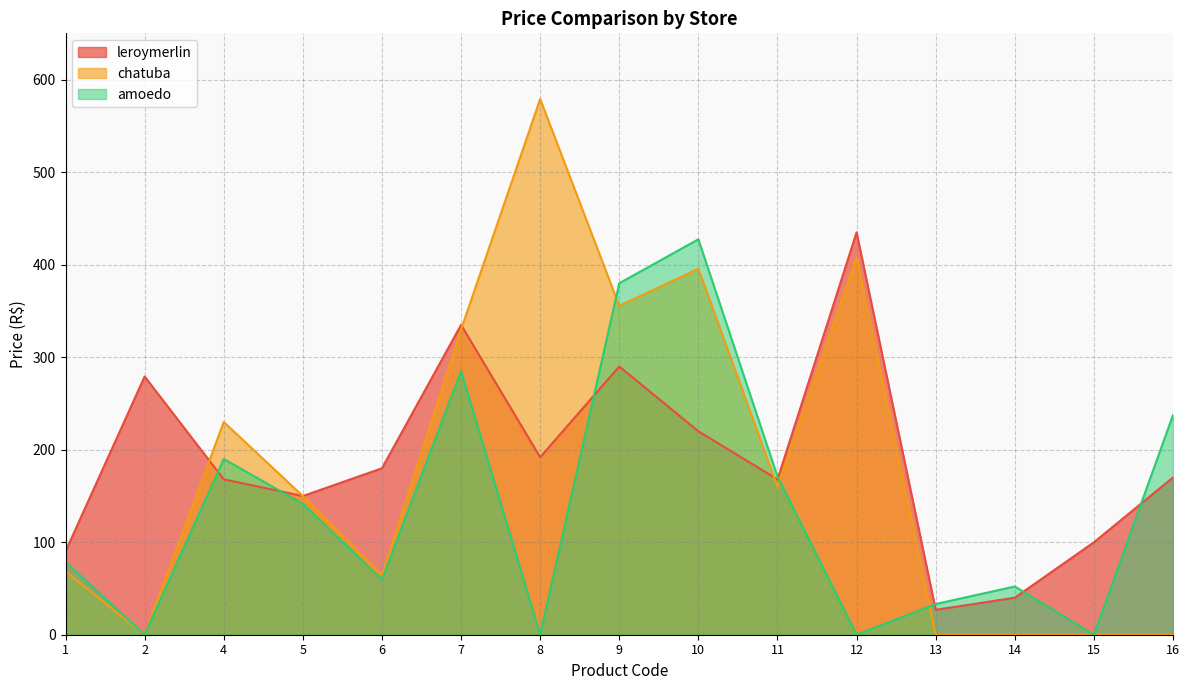

Where is the first local maximum for leroymerlin?

2